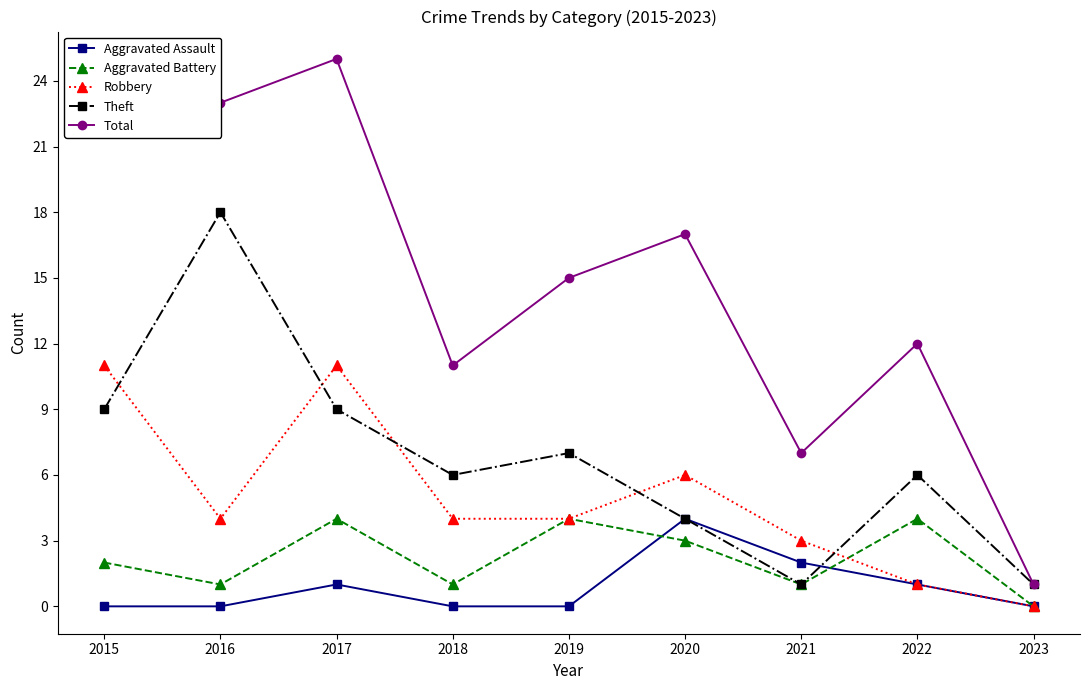

Reading left to right, extract all data points from this chart.

Aggravated Assault: 0	0	1	0	0	4	2	1	0
Aggravated Battery: 2	1	4	1	4	3	1	4	0
Robbery: 11	4	11	4	4	6	3	1	0
Theft: 9	18	9	6	7	4	1	6	1
Total: 23	23	25	11	15	17	7	12	1